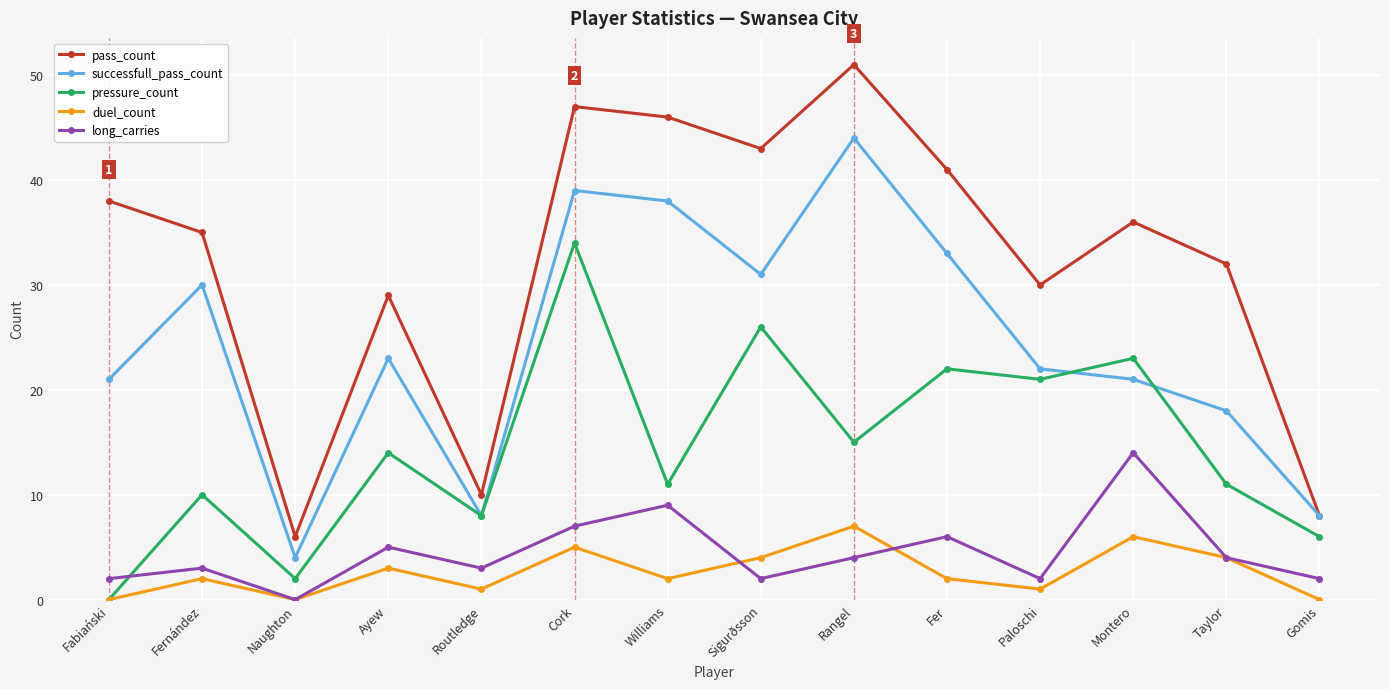

What is the difference between the highest and lowest values at Fernández?

33